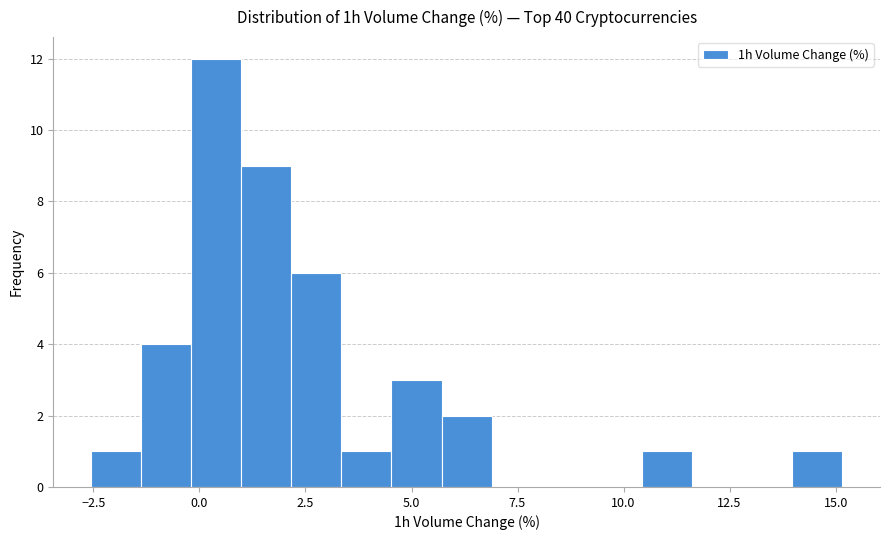

Read against the x-axis, roughly where is the centre of the tallest bar?

0.5